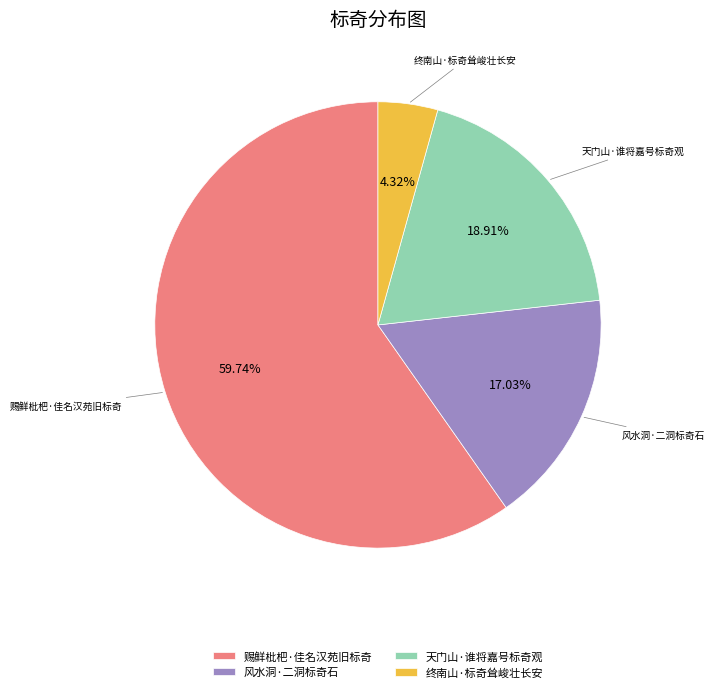

Combined, do 天门山·谁将嘉号标奇观 and 风水洞·二洞标奇石 account for over 50%?

No